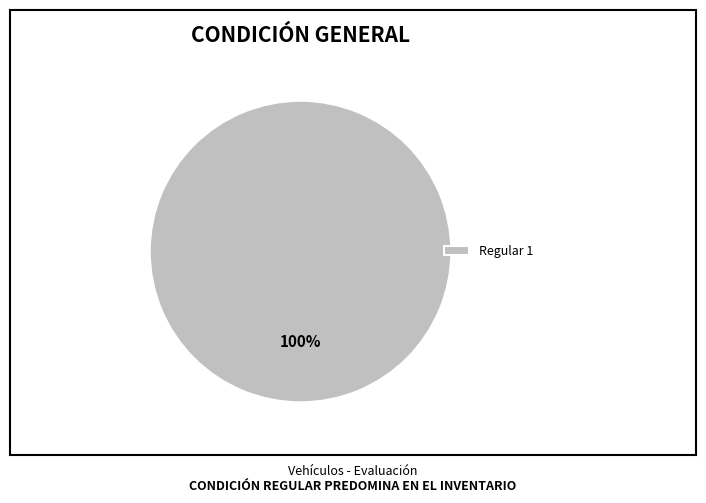

How many segments does this pie chart have?

1